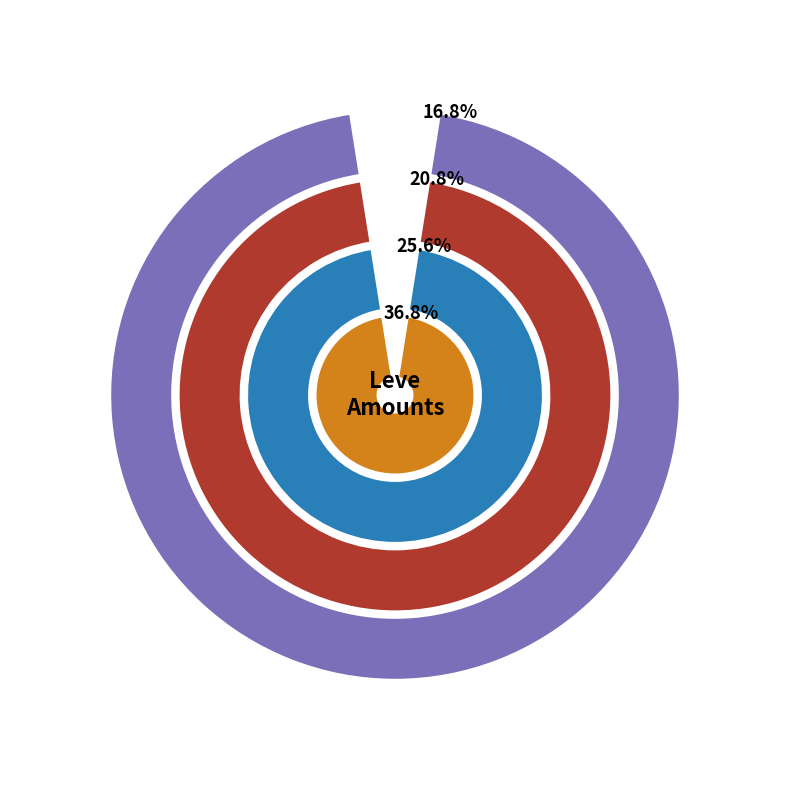

Does Level 5 represent more than half of the total?

No